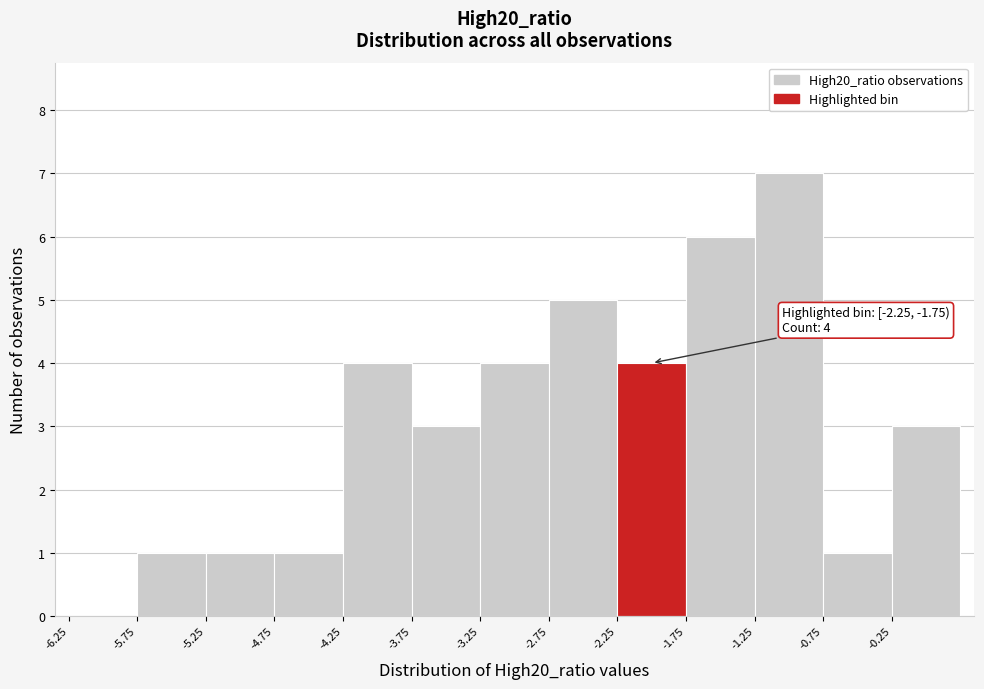

Which range on the x-axis has the tallest bar?

-1.25 to -0.75